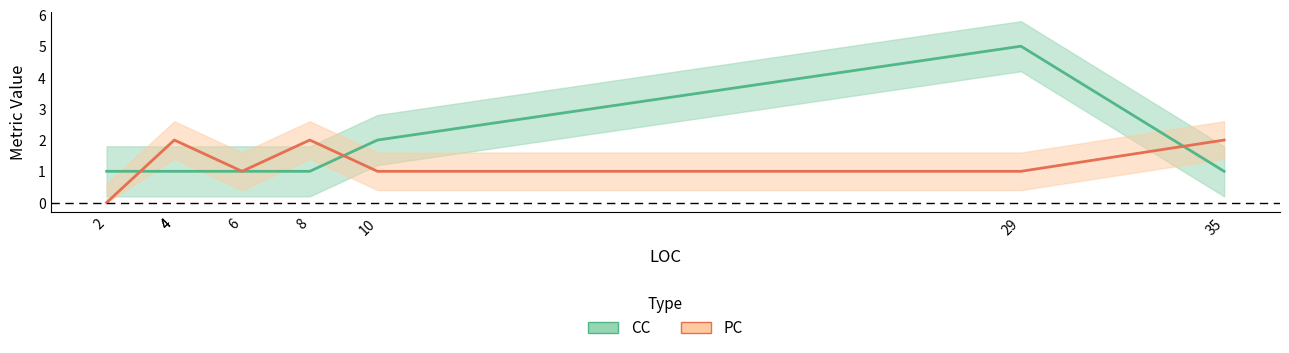

Which category has the lowest value across all series?

2